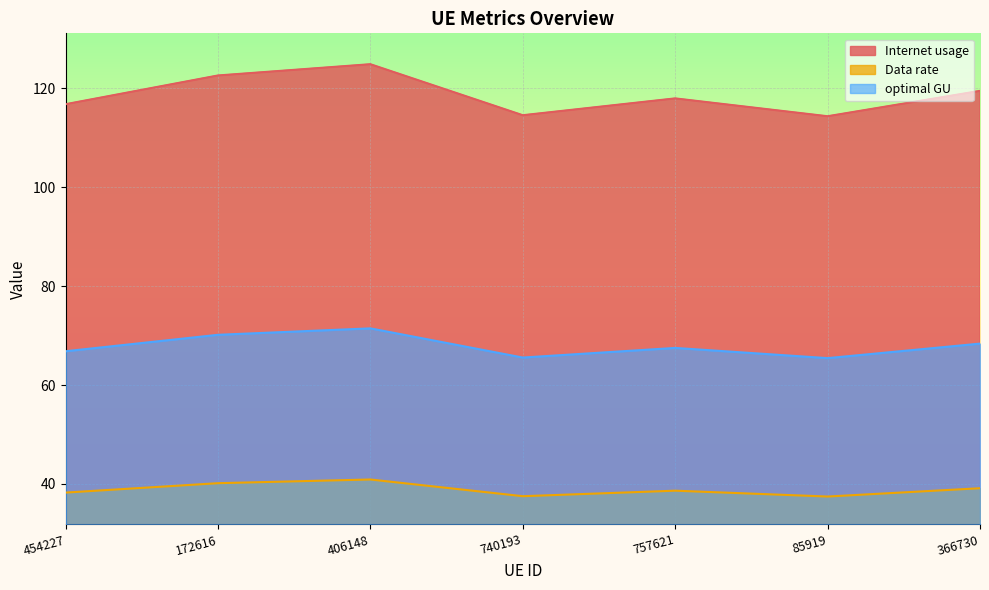

Is the value of optimal GU at 406148 greater than the value of Data rate at 757621?

Yes